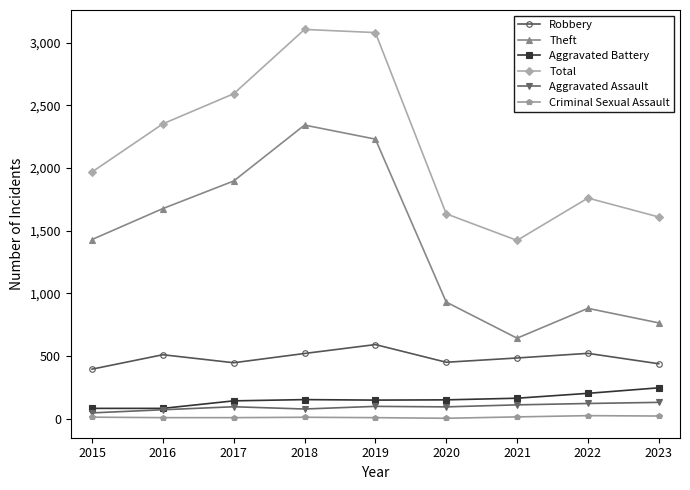

How many interior local peaks does the Total series have?

2